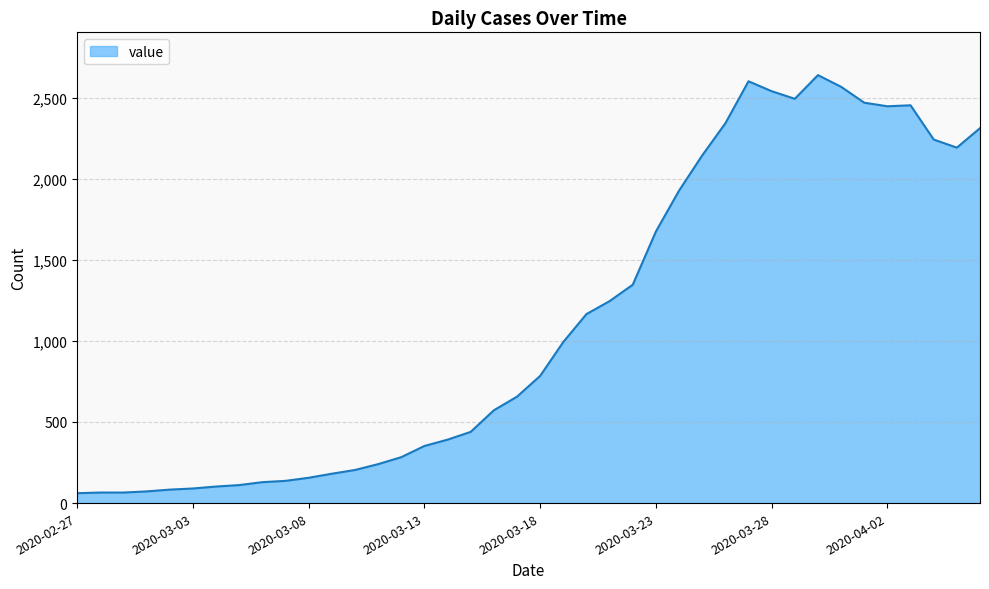

Does the chart display data point markers on the line(s)?

No